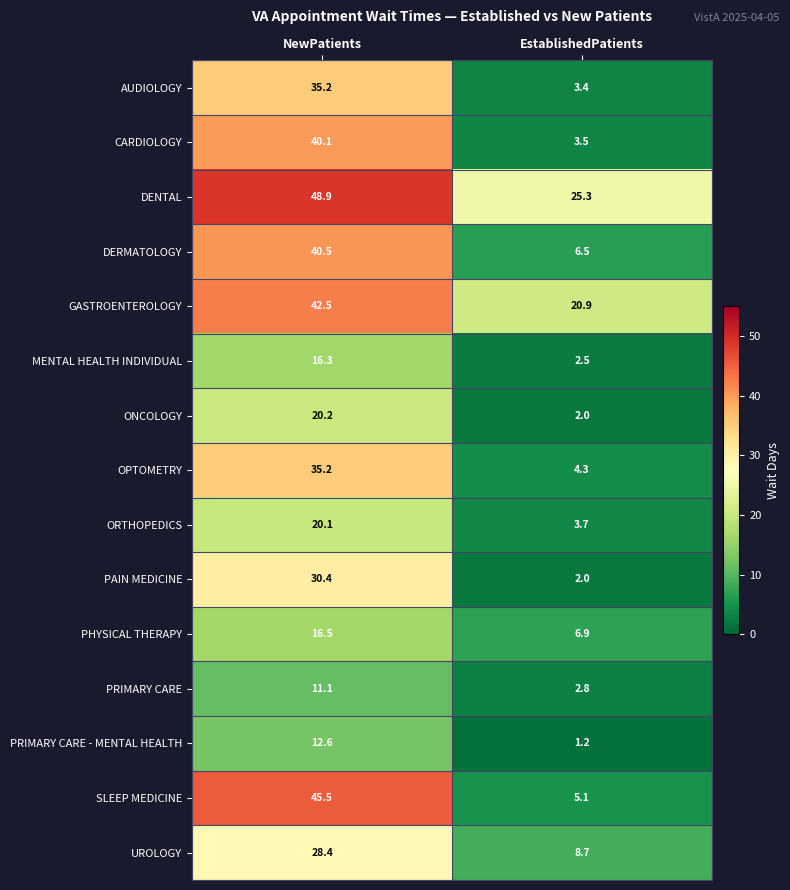

Count the number of data series in this chart.

15